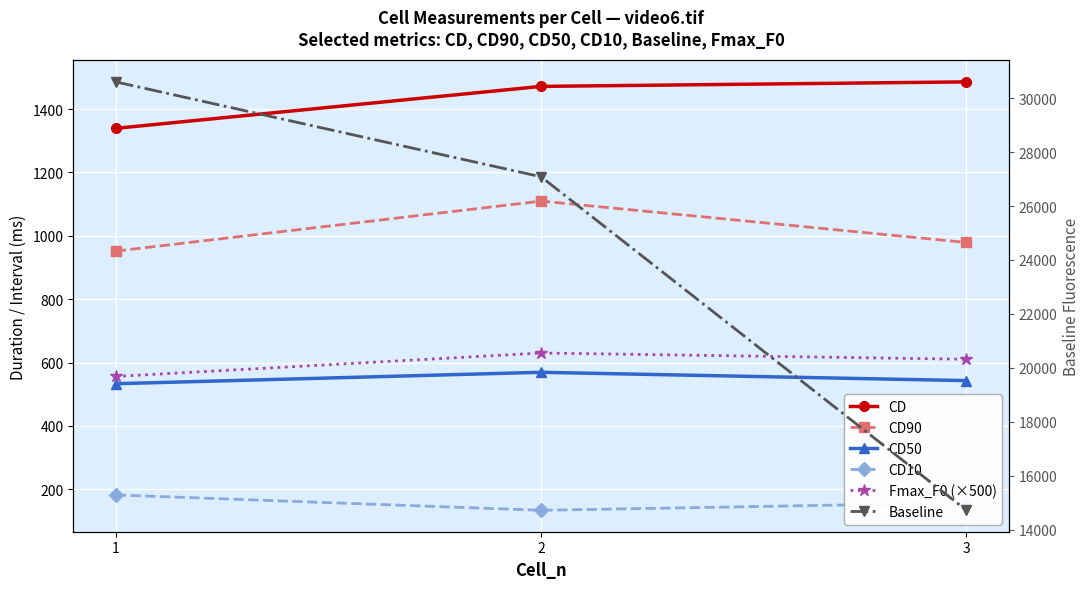

At which category is the sum across all series the highest?

1